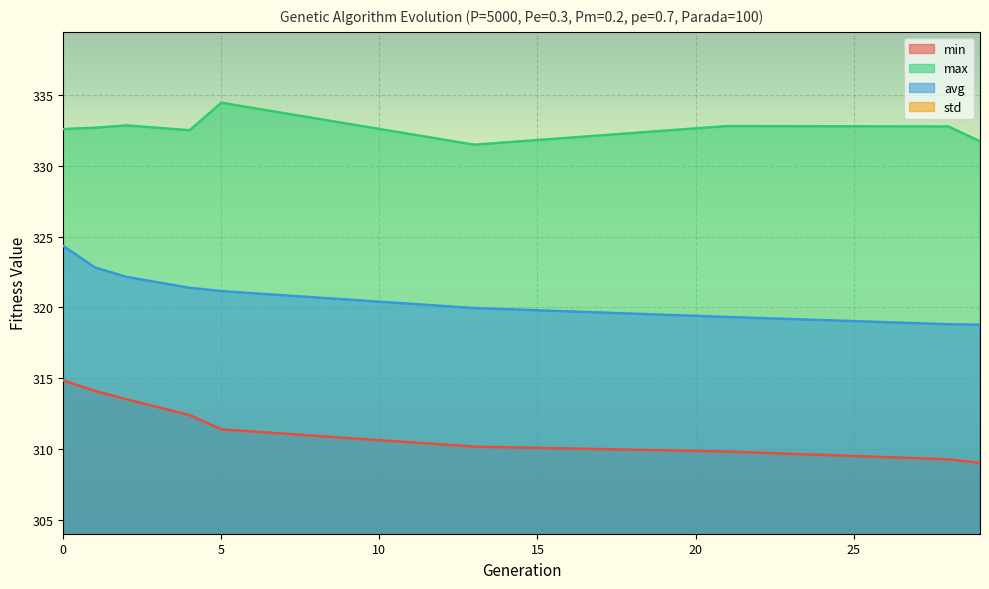

How many categories are shown in the chart?

9